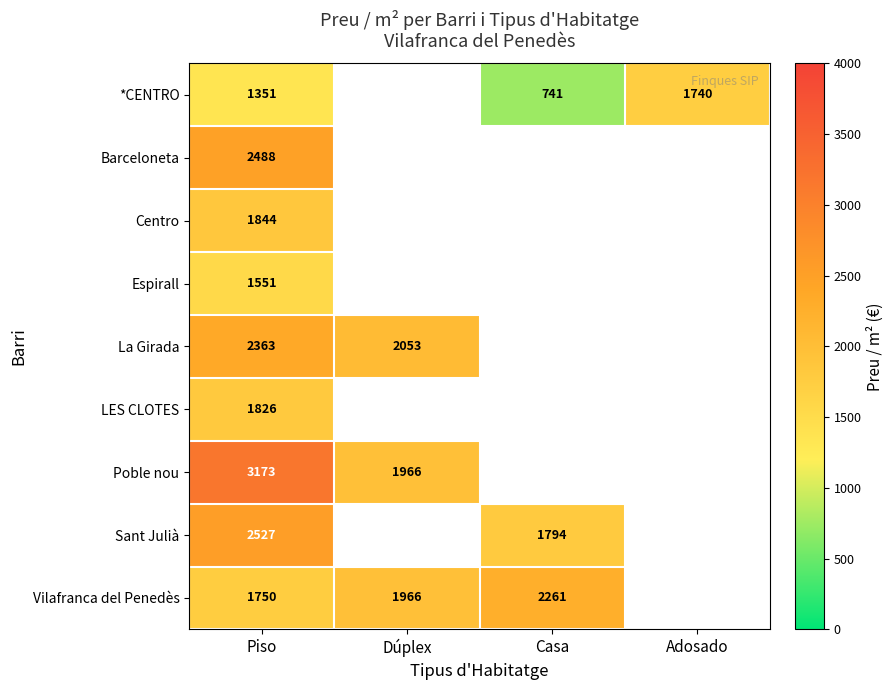

What is the difference between the Sant Julià values at Casa and Piso?

733